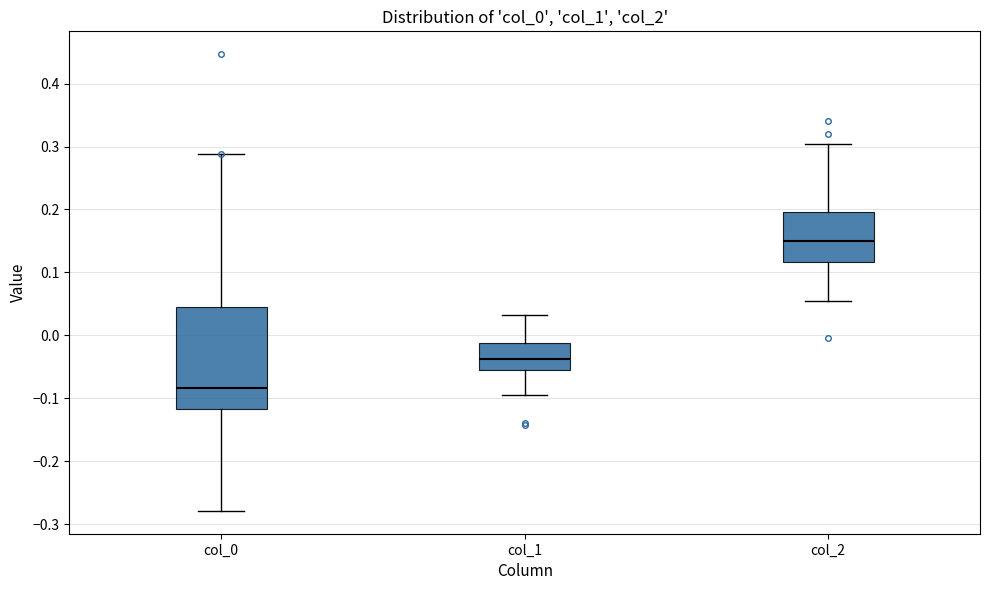

Reading left to right, read every box against the y-axis: the position of its median line, the range the box covers, and the ends of its whiskers. The values are not printed on the chart, so give them approximately, as read against the axis.

col_0: median -0.08, box -0.12 to 0.04, whiskers -0.28 to 0.29
col_1: median -0.04, box -0.06 to -0.01, whiskers -0.09 to 0.03
col_2: median 0.15, box 0.12 to 0.20, whiskers 0.05 to 0.30